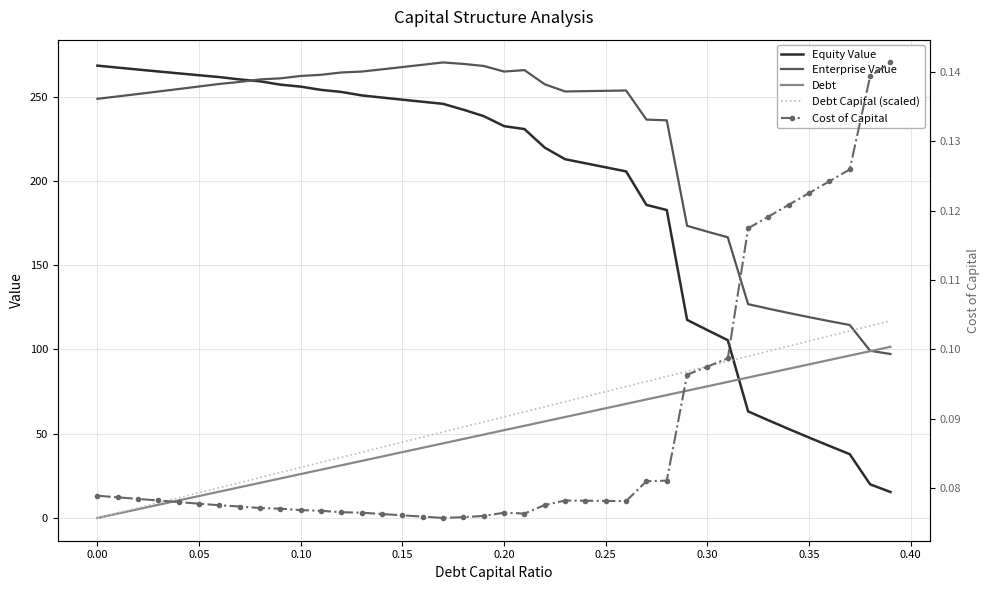

What is the maximum value for Equity Value?

268.5